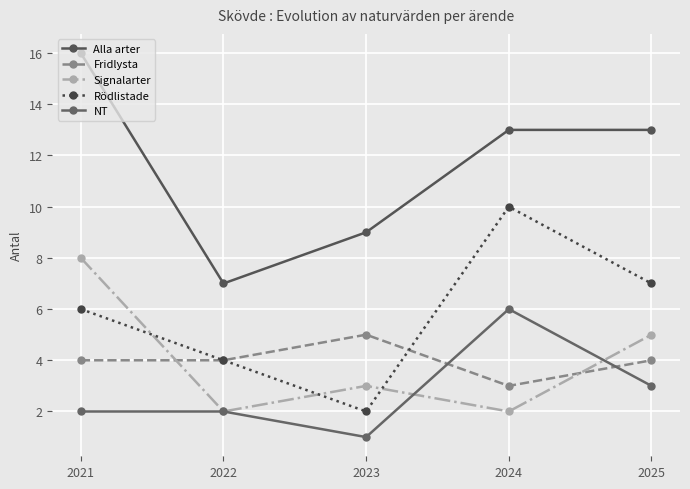

What is the value of the Rödlistade point at the 5th from the left?

7